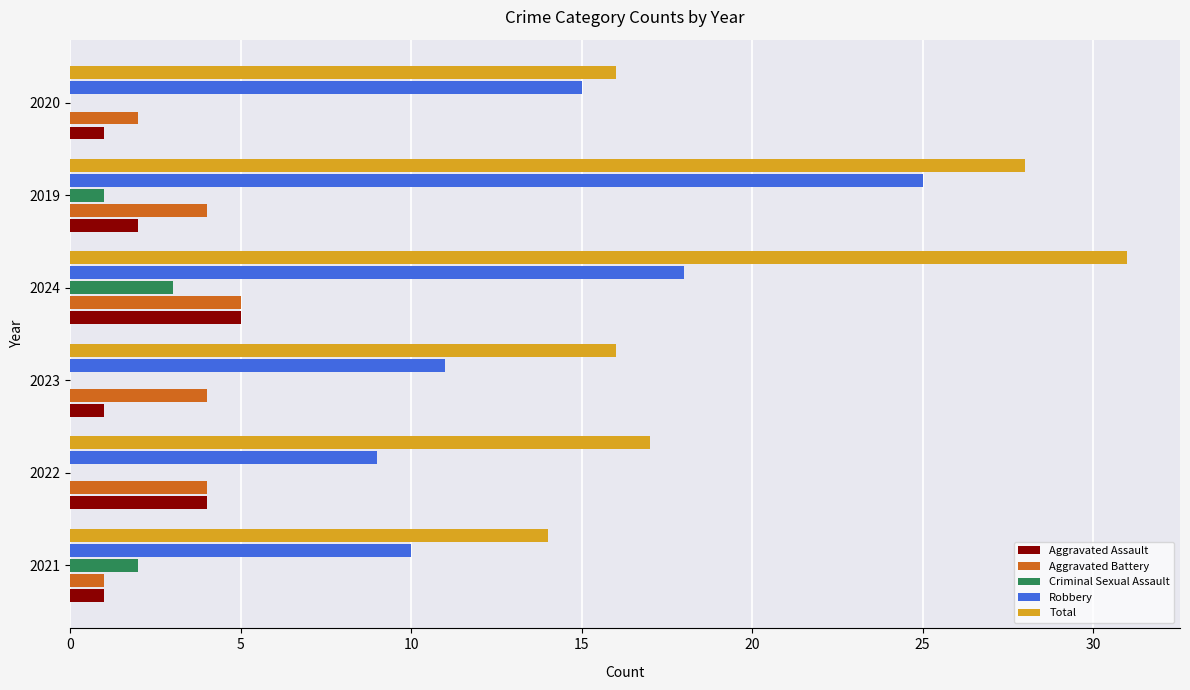

Which series changed the most between 2024 and 2019?

Robbery